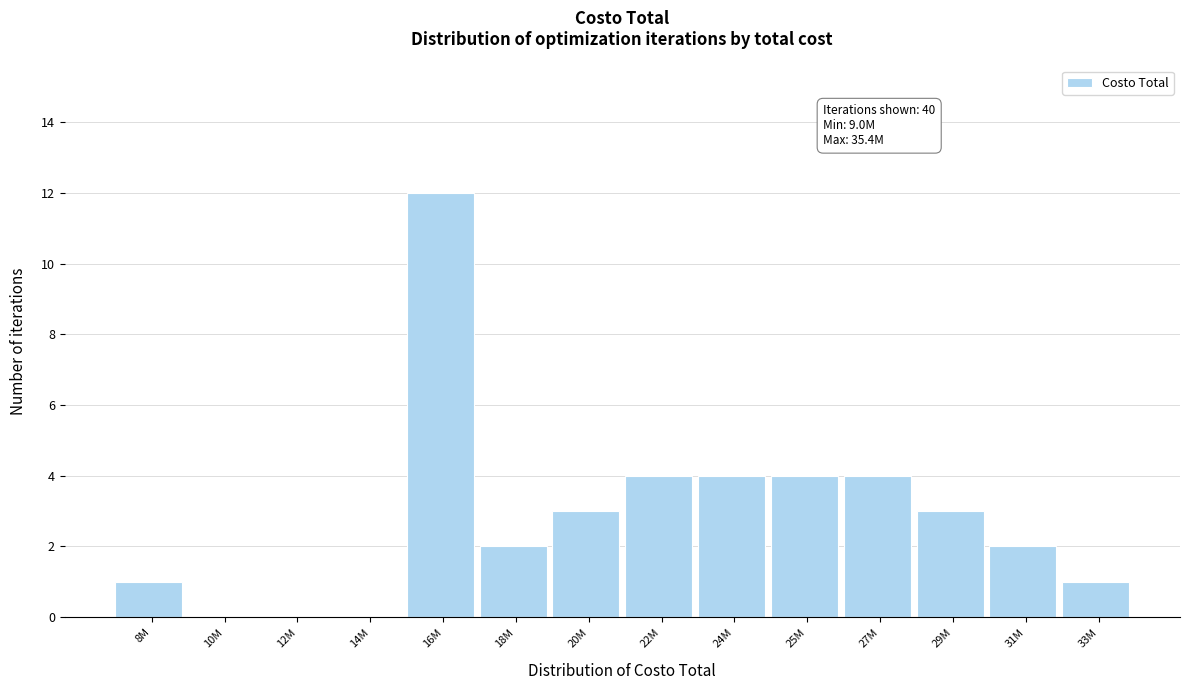

Reading left to right, transcribe all the data shown in this chart.

8M=1	10M=0	12M=0	14M=0	16M=12	18M=2	20M=3	22M=4	24M=4	25M=4	27M=4	29M=3	31M=2	33M=1